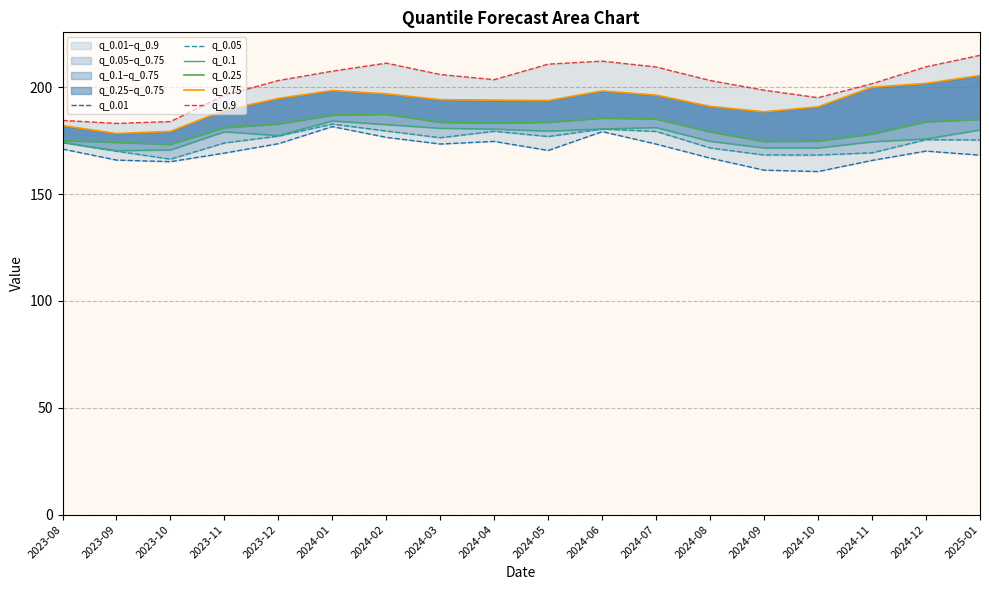

How many lines are shown in the chart?

6